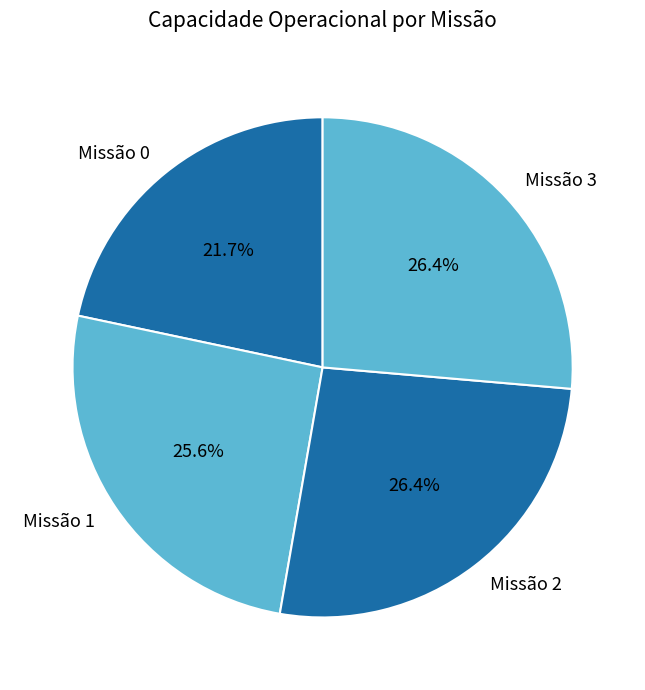

Do Missão 3 and Missão 2 together represent more than half of the pie?

Yes